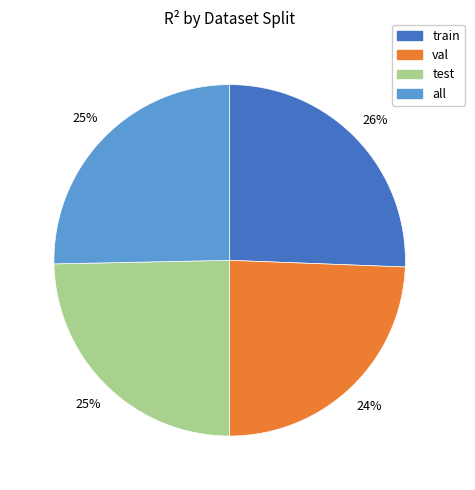

Does any single category account for the majority?

No